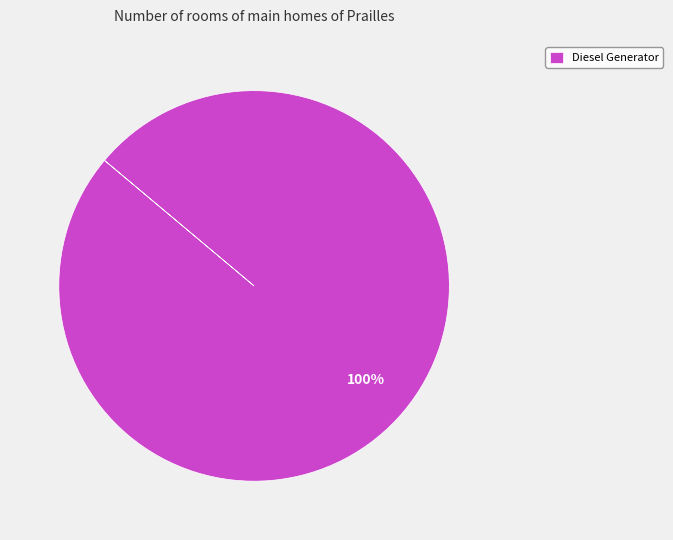

Rank the categories by value from highest to lowest.

Diesel Generator